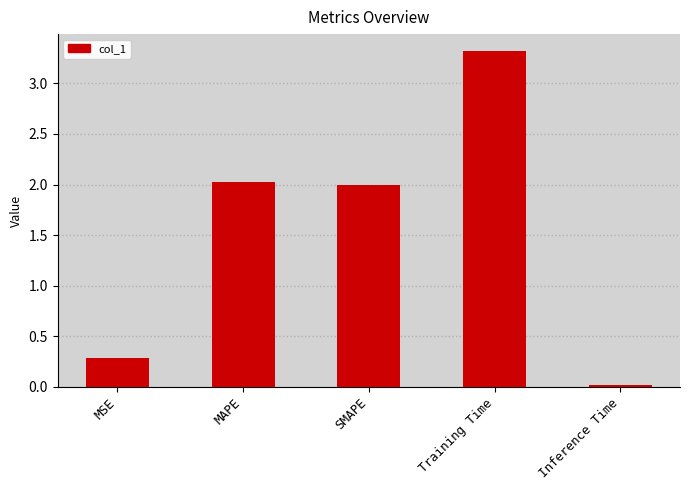

Is it true that the value at SMAPE is 3.5?

False